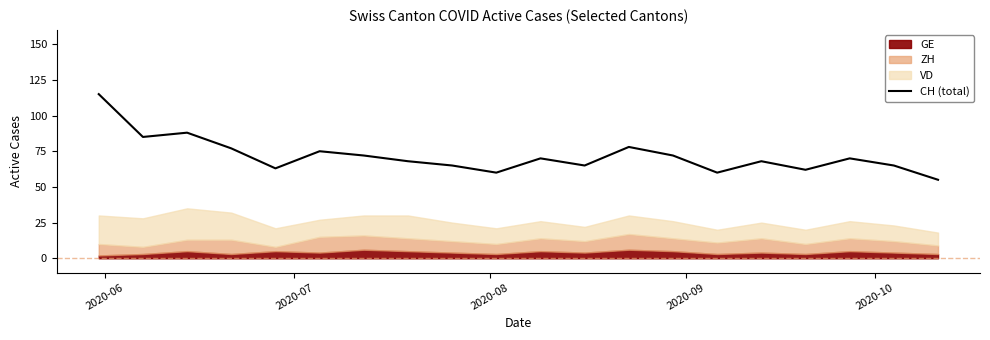

What is the maximum value shown in the chart?

115